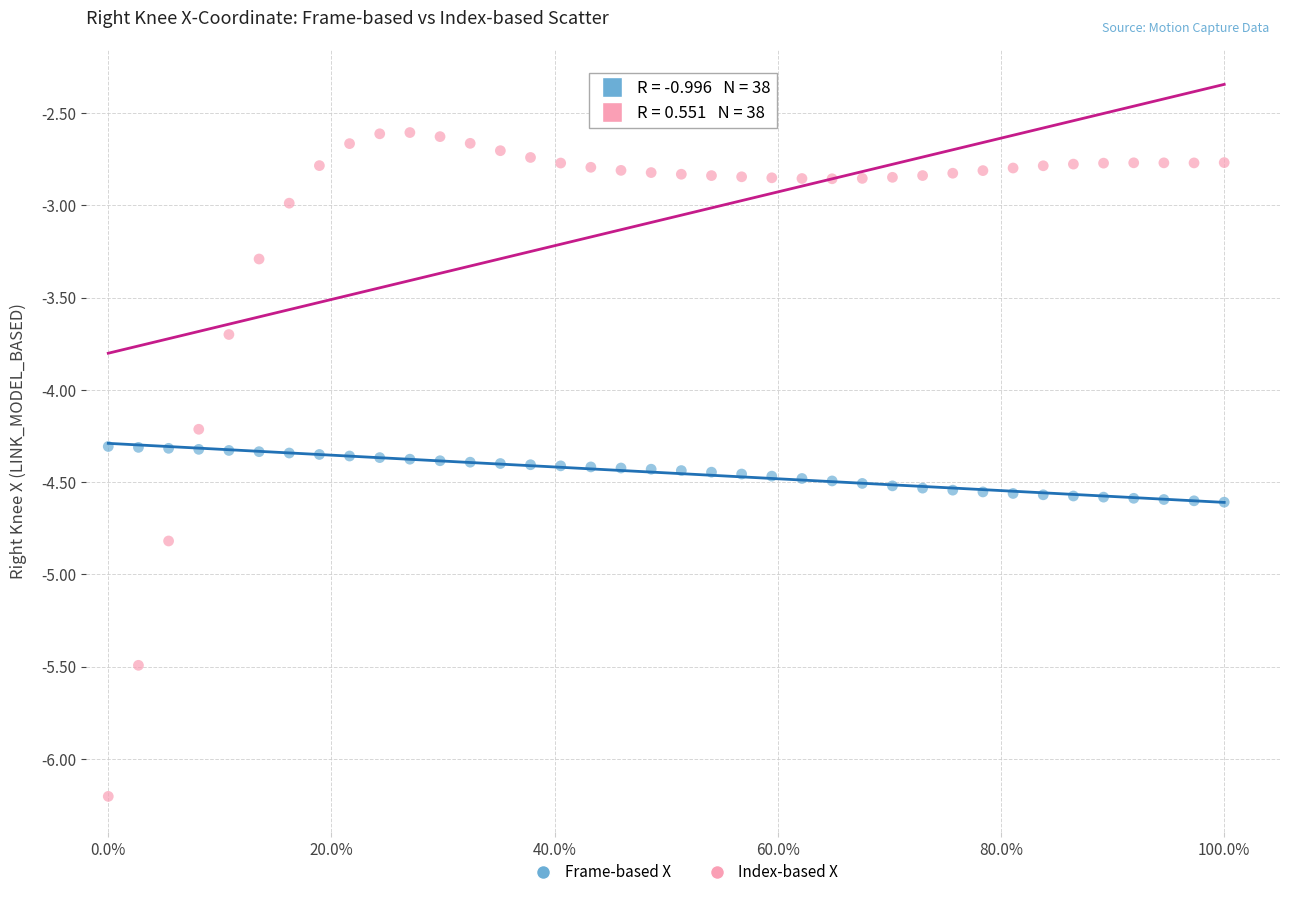

Which series contains the lowest Y value?

Index-based X